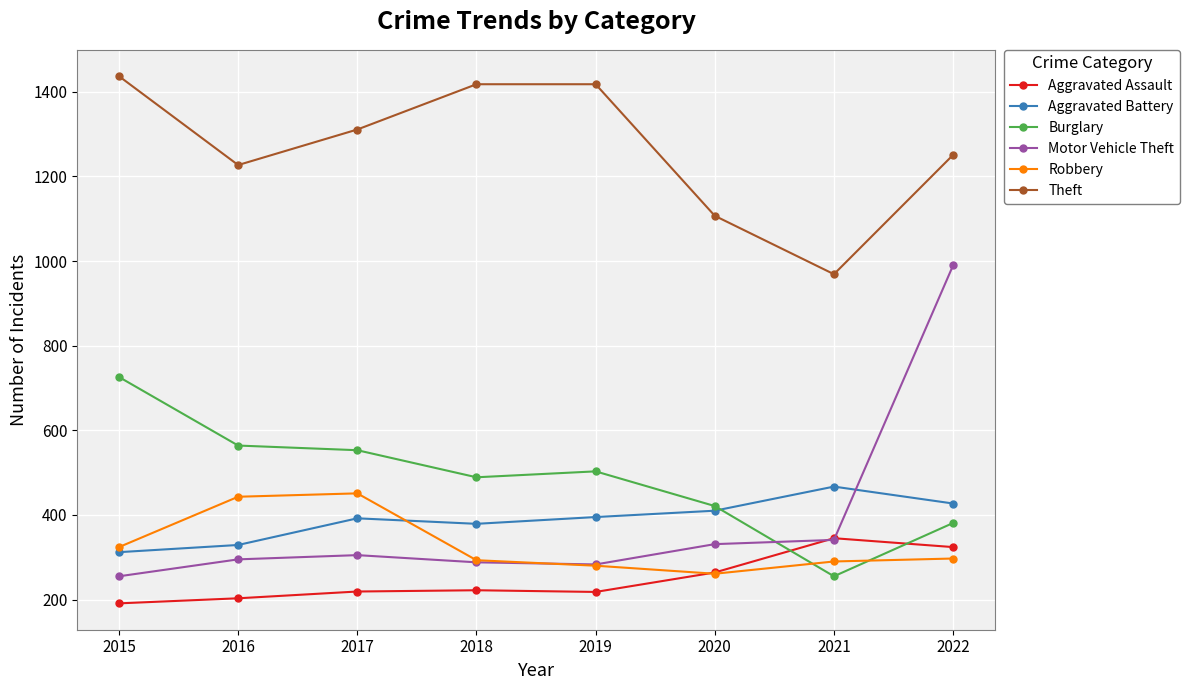

What is the smallest value displayed?

191